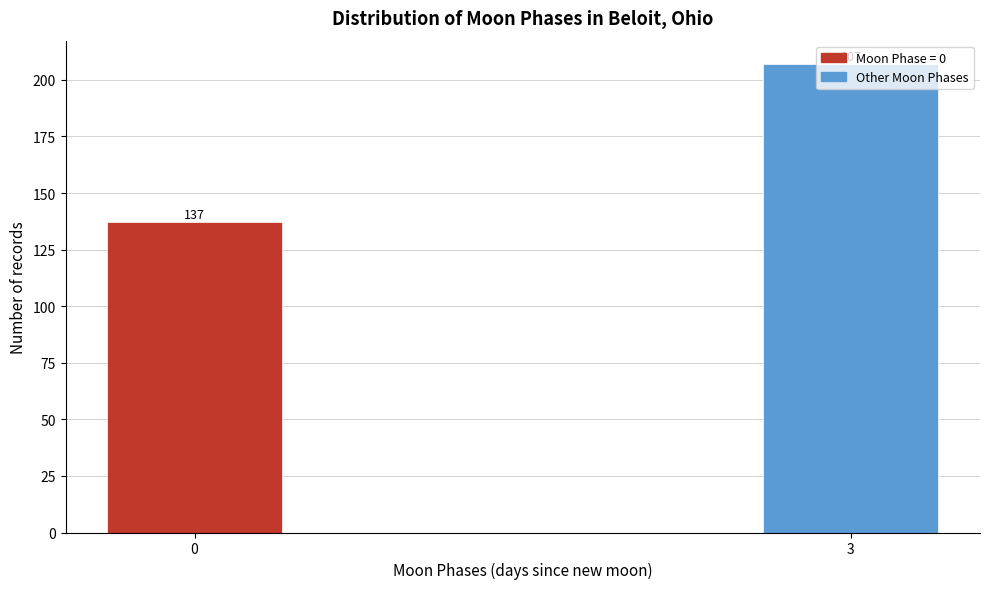

What is the ratio of the value at 0 to the value at 3?

0.7